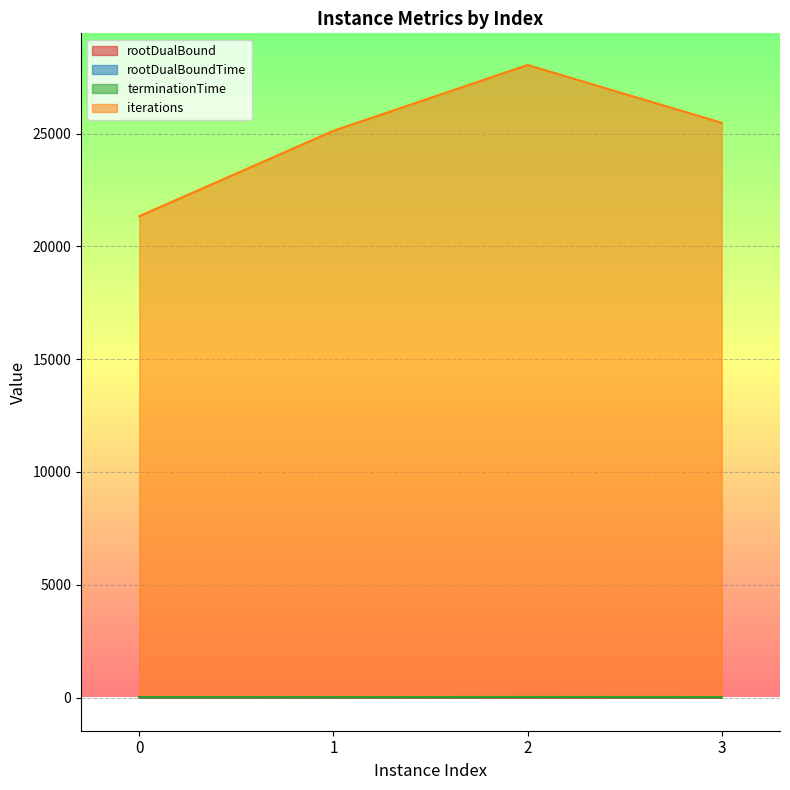

Where is rootDualBoundTime nearest to the value 20?

3